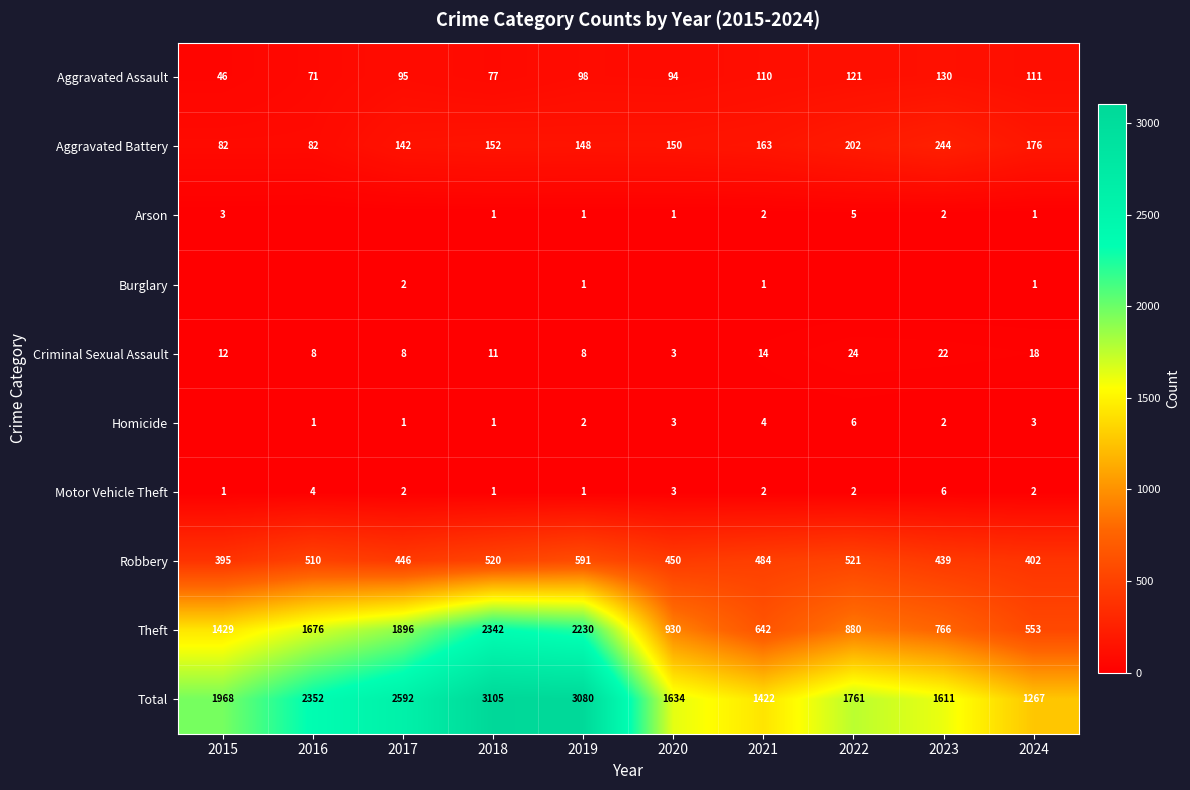

Is the value of Homicide at 2019 greater than the value of Criminal Sexual Assault at 2015?

No